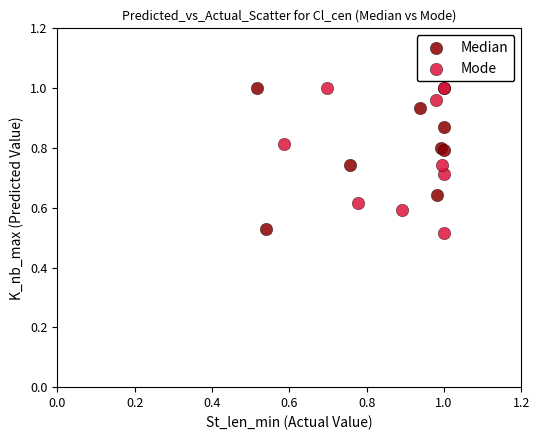

What are all the series names shown in the legend?

Median, Mode